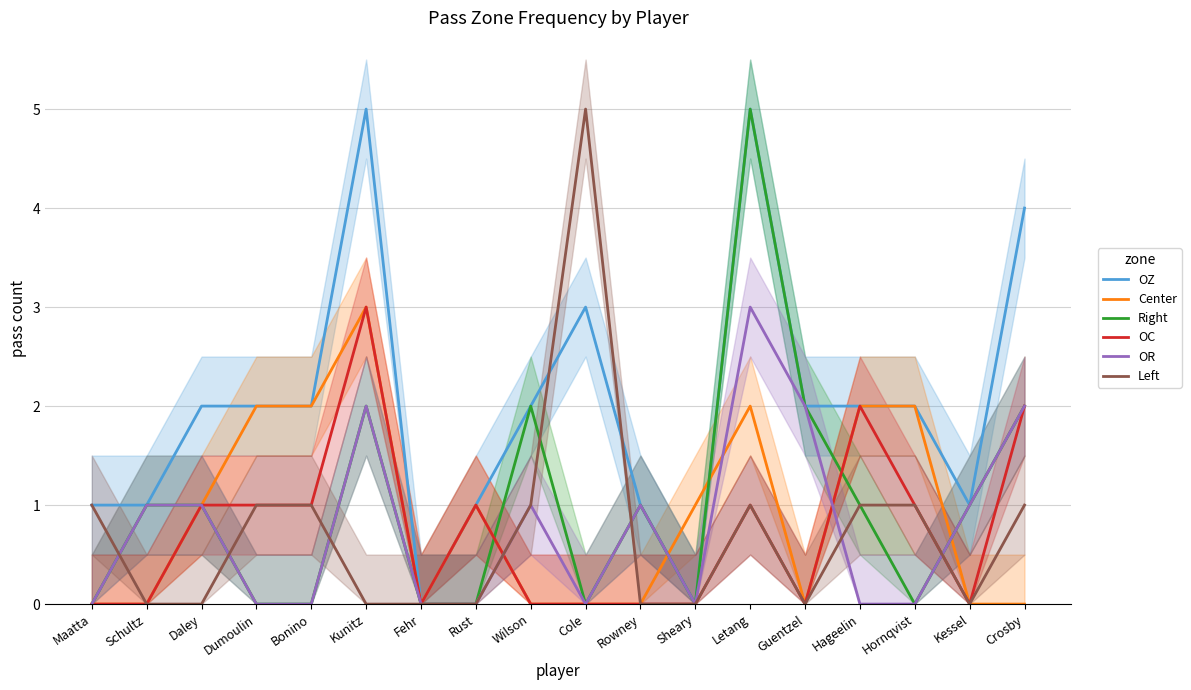

Does the chart have visible grid lines?

Yes